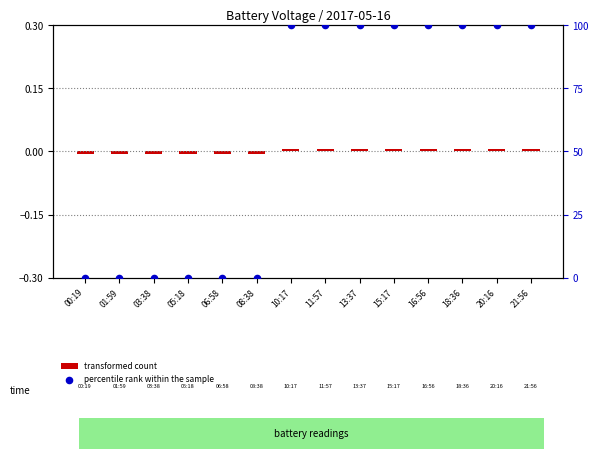

Is the value of transformed count at 03:38 greater than the value of percentile rank within the sample at 10:17?

No